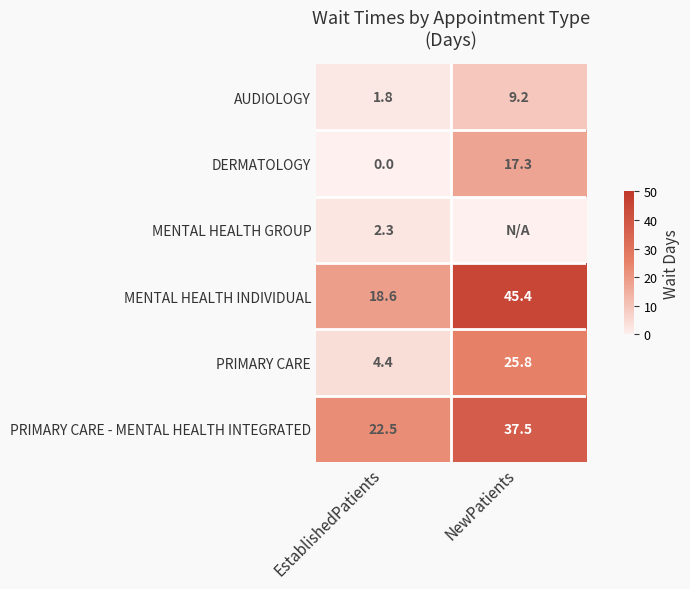

Is it true that AUDIOLOGY equals 1.8 at EstablishedPatients?

True